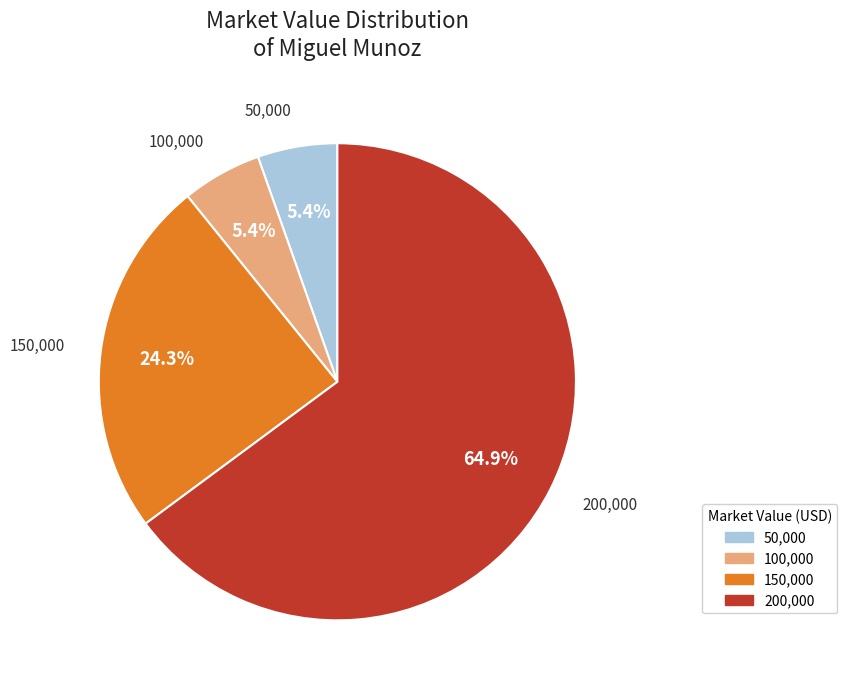

Does any single category account for the majority?

Yes